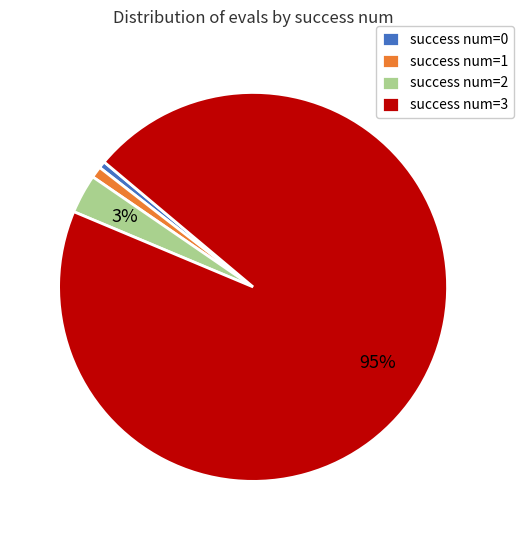

Is the sum of success num=3 and success num=2 greater than half?

Yes